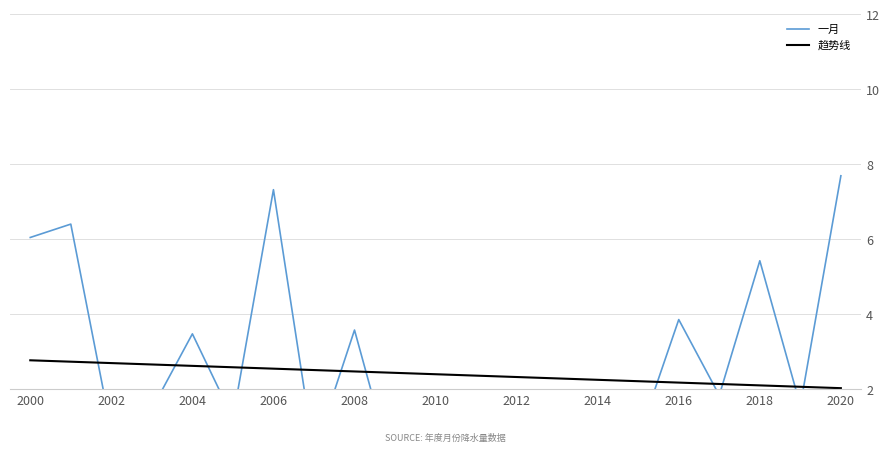

How many data points in 一月 are less than 1?

8